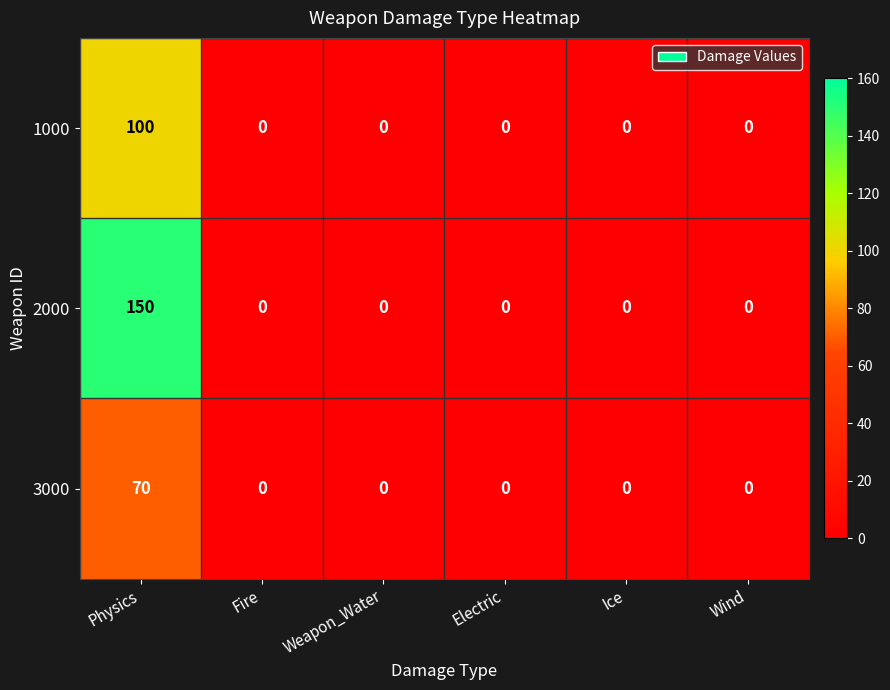

What is the difference between the maximum and second lowest values in the 3000 series?

70